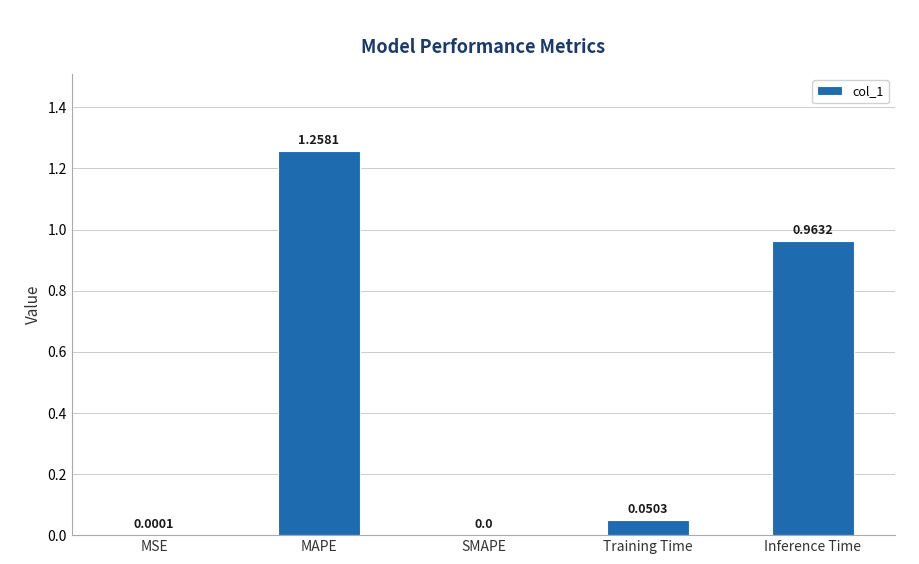

The value at SMAPE is 0.0. True or false?

True